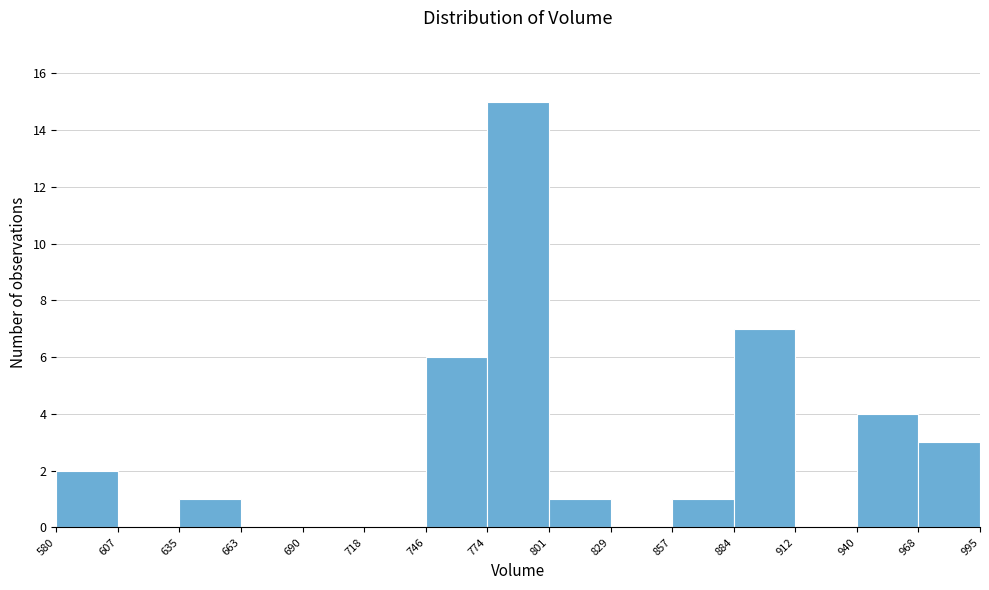

What is the height of the bar covering 857 to 884 on the x-axis? The values are not printed on the chart, so give them approximately, as read against the axis.

1